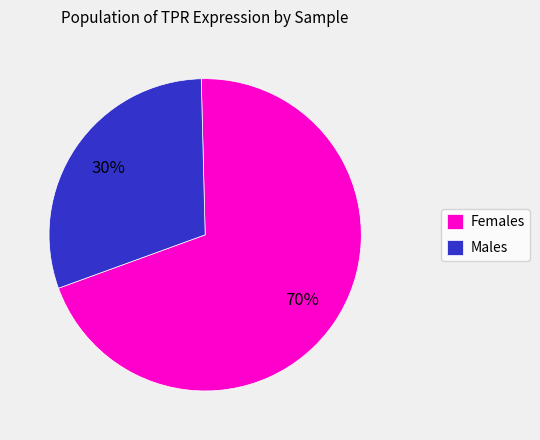

The Females slice represents 70% of the pie. True or false?

True